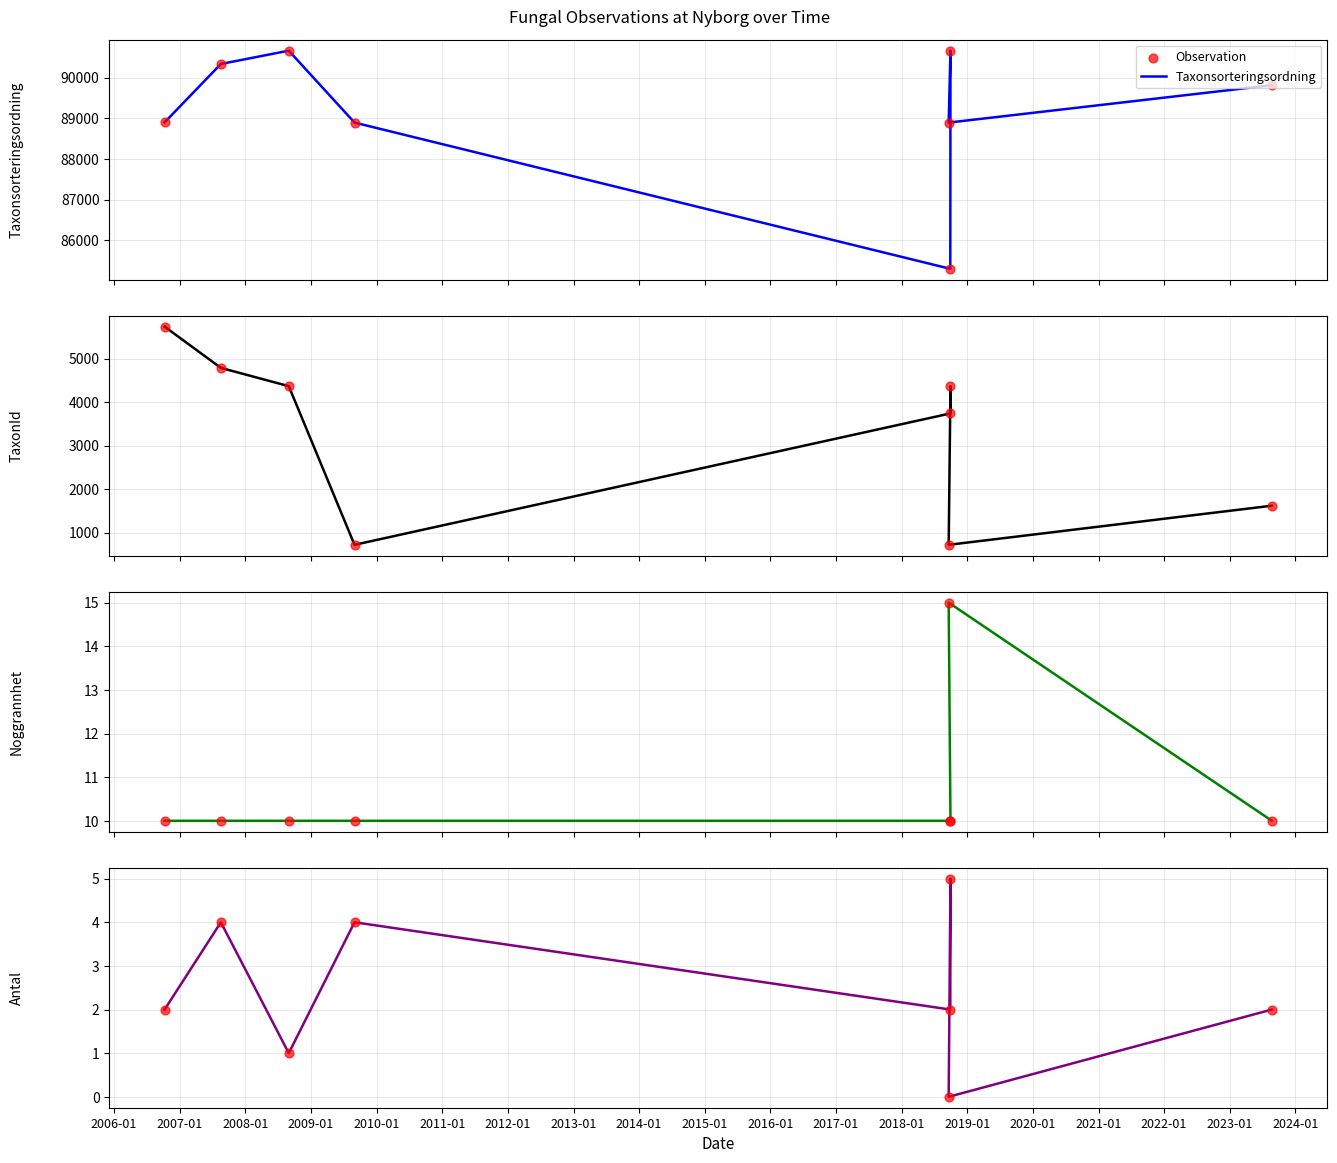

Which series has the widest spread of Y values?

Taxonsorteringsordning